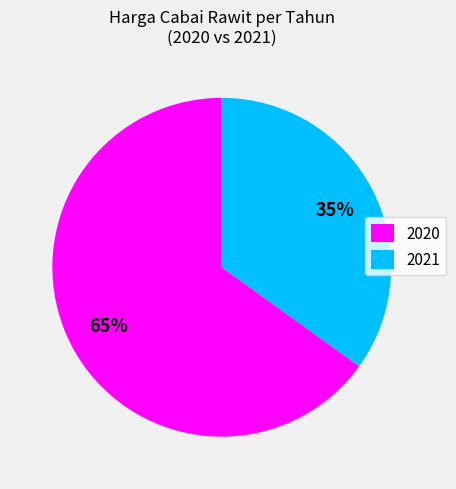

Is the sum of 2020 and 2021 greater than half?

Yes